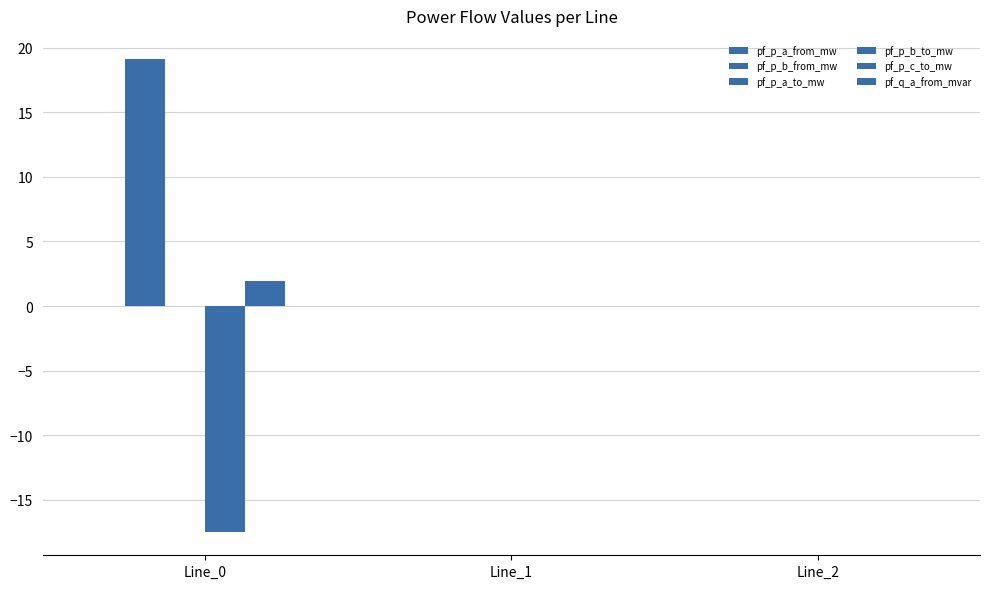

What is the greatest value displayed?

19.1